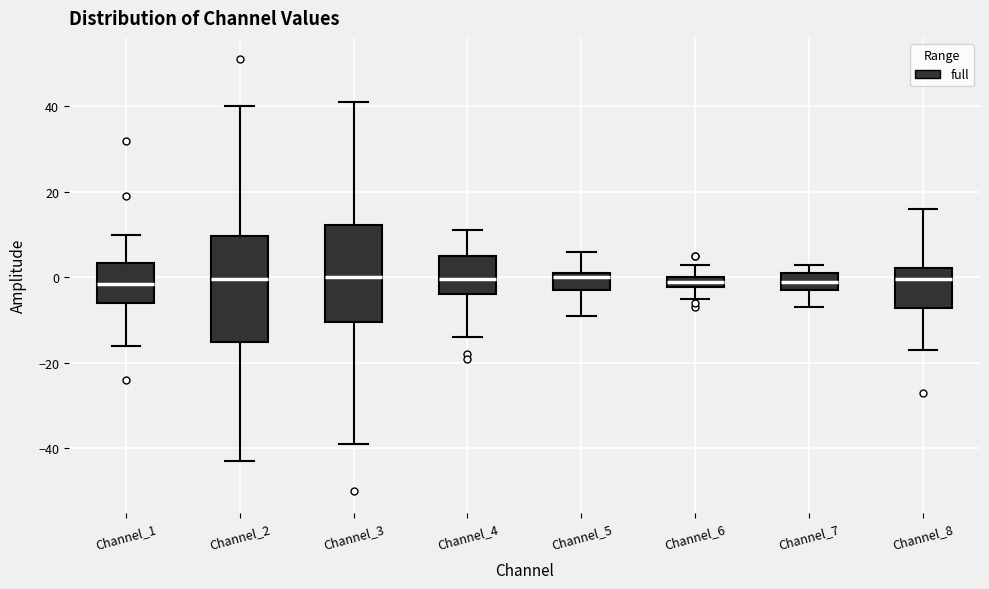

Where is the upper edge of the box for Channel_3 on the y-axis? The values are not printed on the chart, so give them approximately, as read against the axis.

12